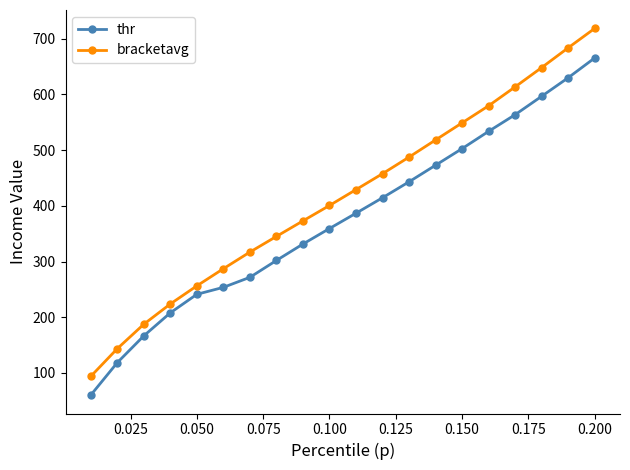

How many lines are shown in the chart?

2